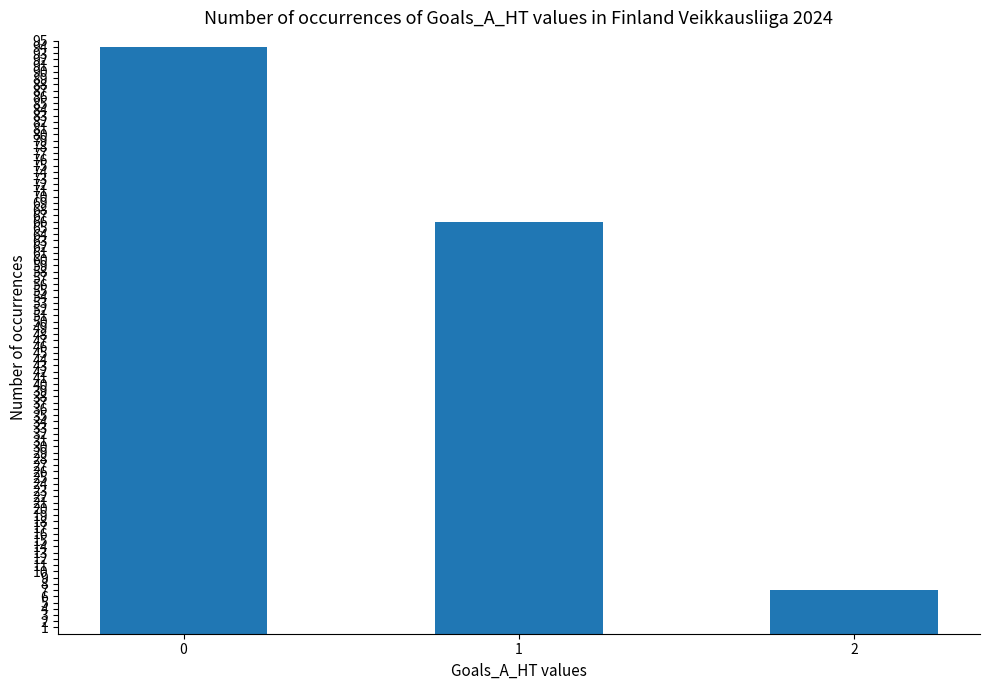

List the labels in order of value, smallest first.

2, 1, 0